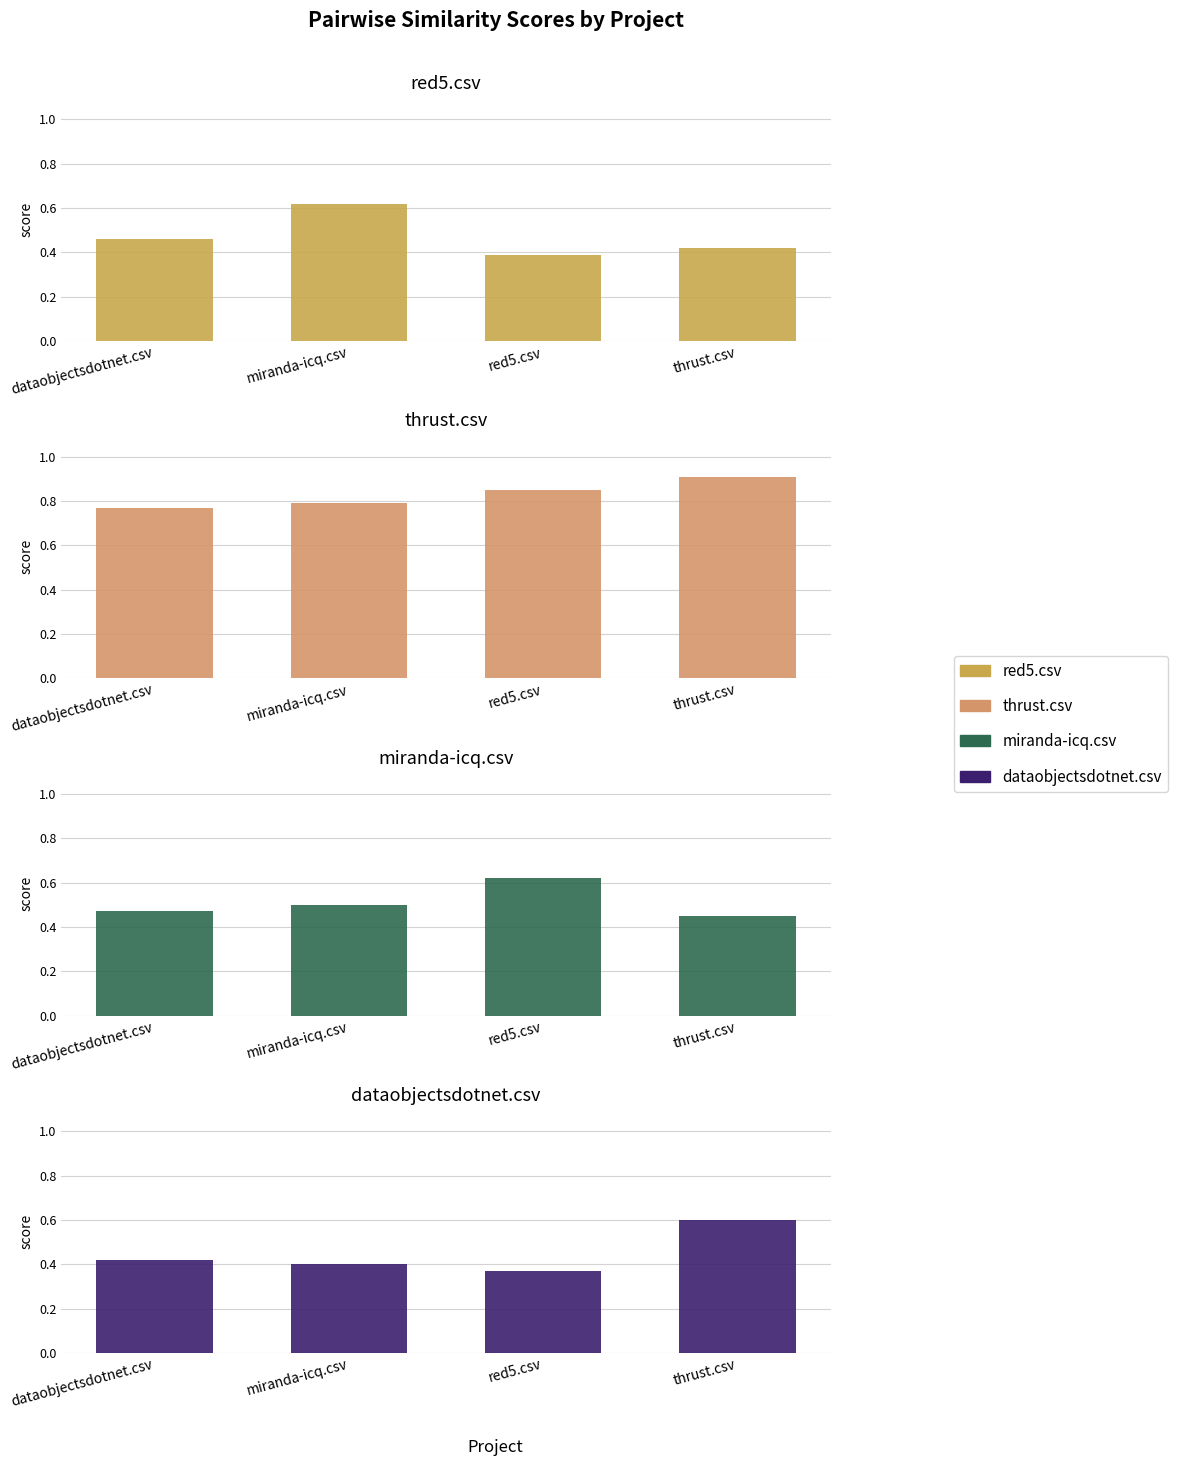

Reading left to right, transcribe all the data shown in this chart.

red5.csv: dataobjectsdotnet.csv=0.5	miranda-icq.csv=0.6	red5.csv=0.4	thrust.csv=0.4
thrust.csv: dataobjectsdotnet.csv=0.8	miranda-icq.csv=0.8	red5.csv=0.8	thrust.csv=0.9
miranda-icq.csv: dataobjectsdotnet.csv=0.5	miranda-icq.csv=0.5	red5.csv=0.6	thrust.csv=0.5
dataobjectsdotnet.csv: dataobjectsdotnet.csv=0.4	miranda-icq.csv=0.4	red5.csv=0.4	thrust.csv=0.6